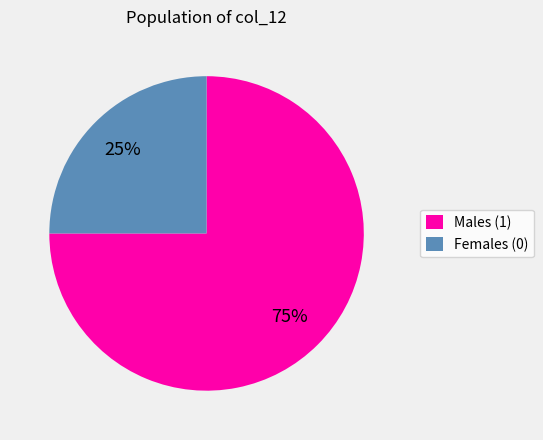

To the nearest percent, what percentage of the pie is Females (0)?

25%